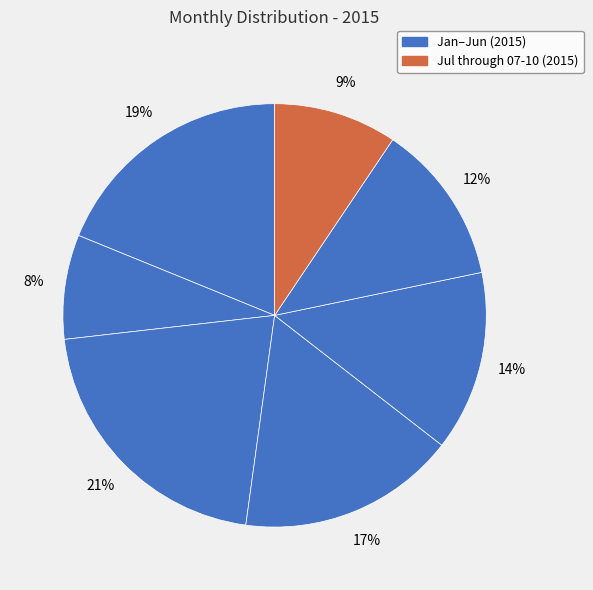

Count the number of slices in the pie.

7